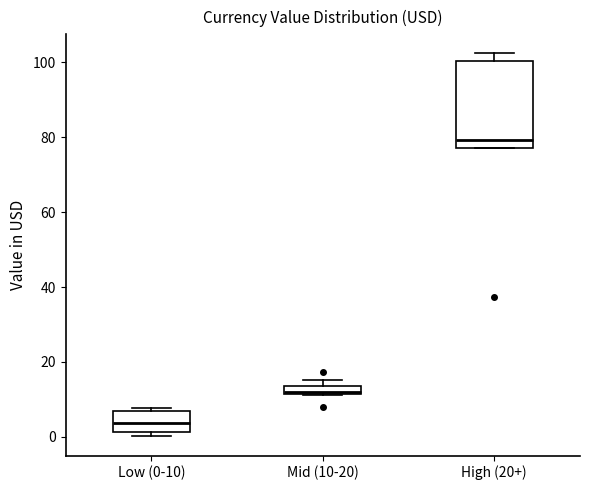

Where is the lower edge of the box for Low (0-10) on the y-axis? The values are not printed on the chart, so give them approximately, as read against the axis.

2